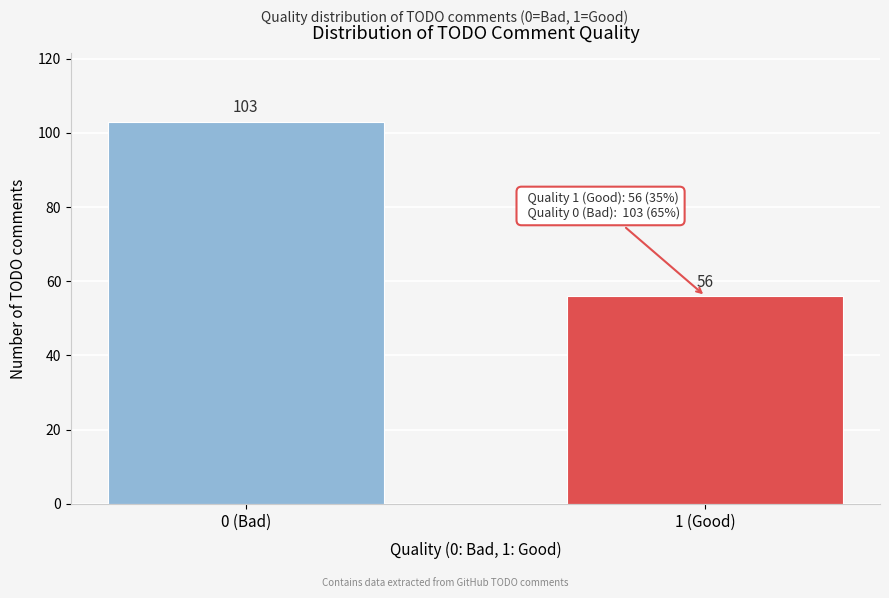

Reading right to left, transcribe all the data shown in this chart.

56	103